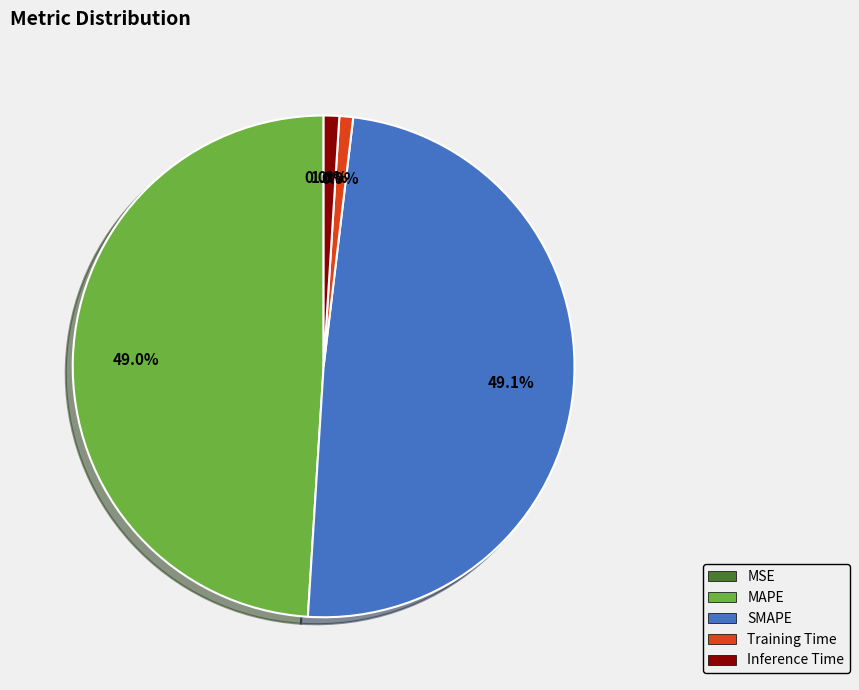

Is there a majority slice in this chart?

No